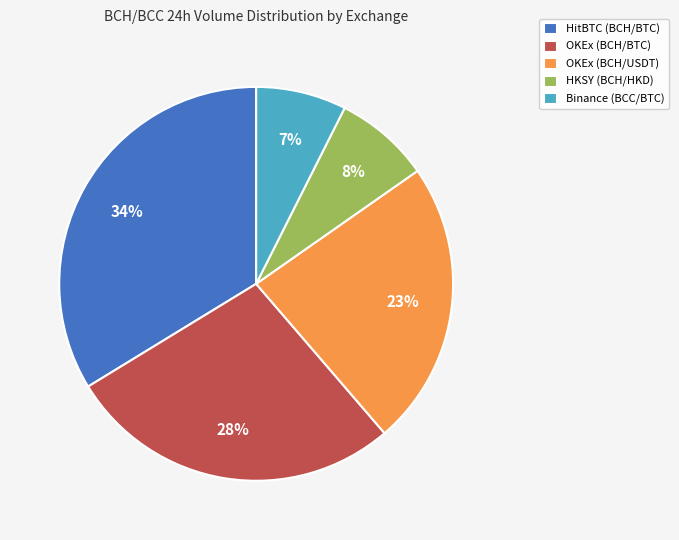

To the nearest percent, what is the combined percentage of OKEx (BCH/BTC) and OKEx (BCH/USDT)?

51%